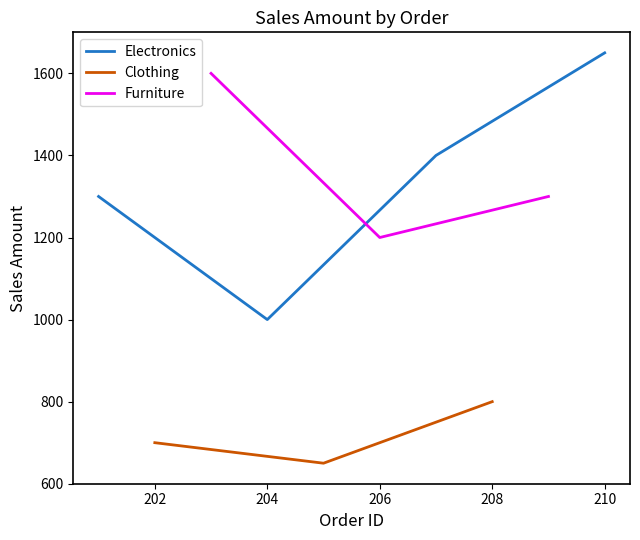

True or false: Electronics has a value of 1650 at 210.

True